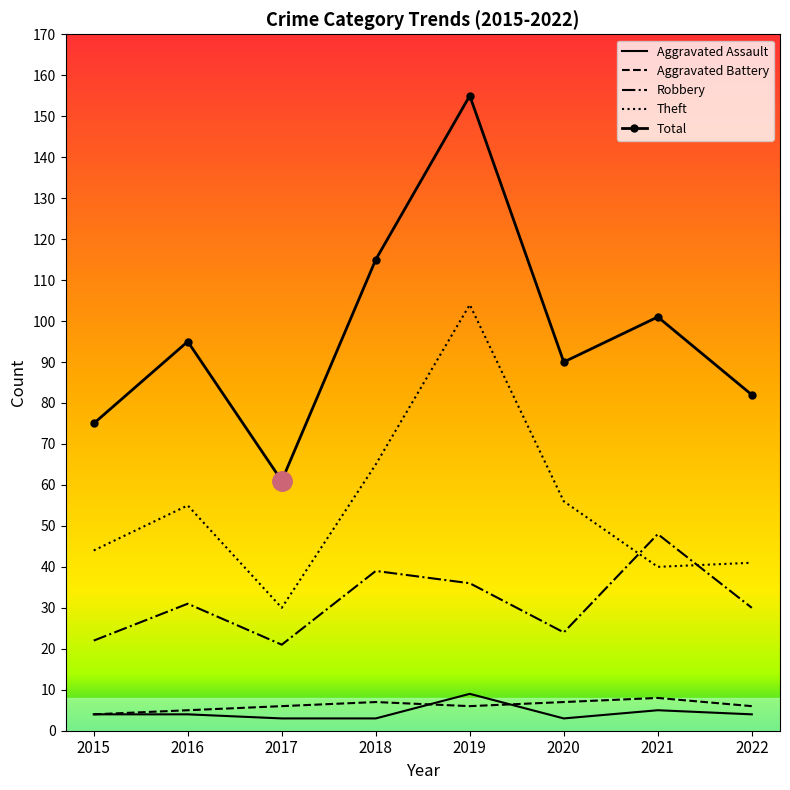

Between 2019 and 2021, which series saw the biggest shift?

Theft